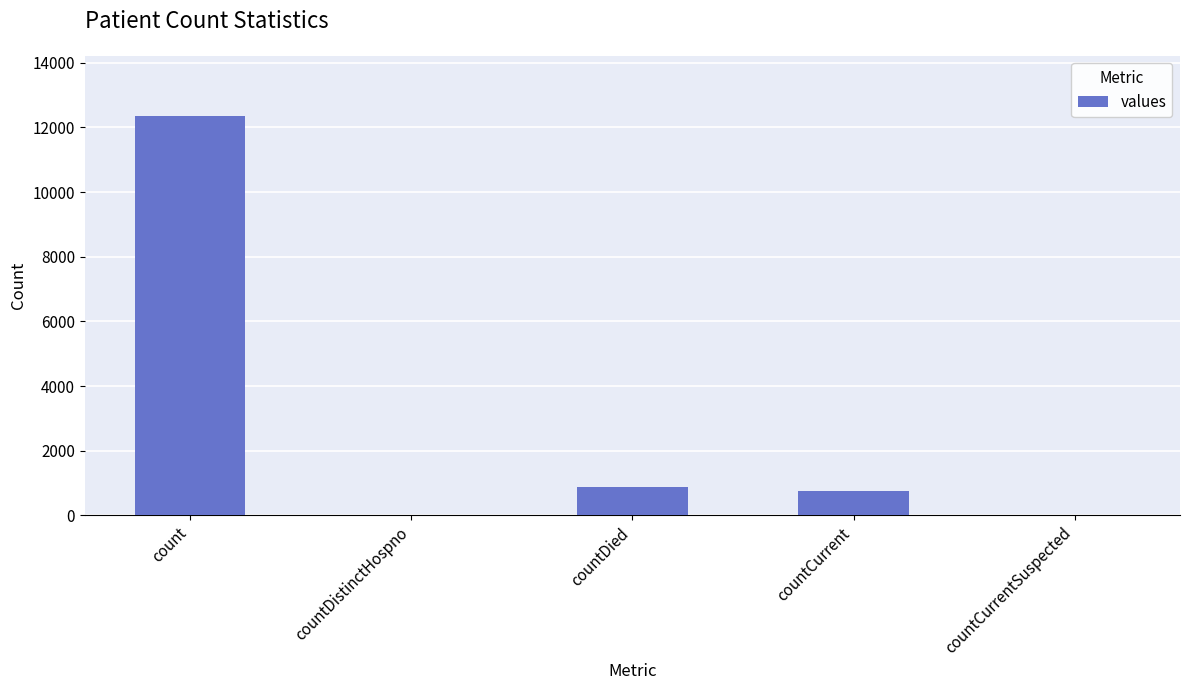

Where is the data nearest to the value 6179?

countDied